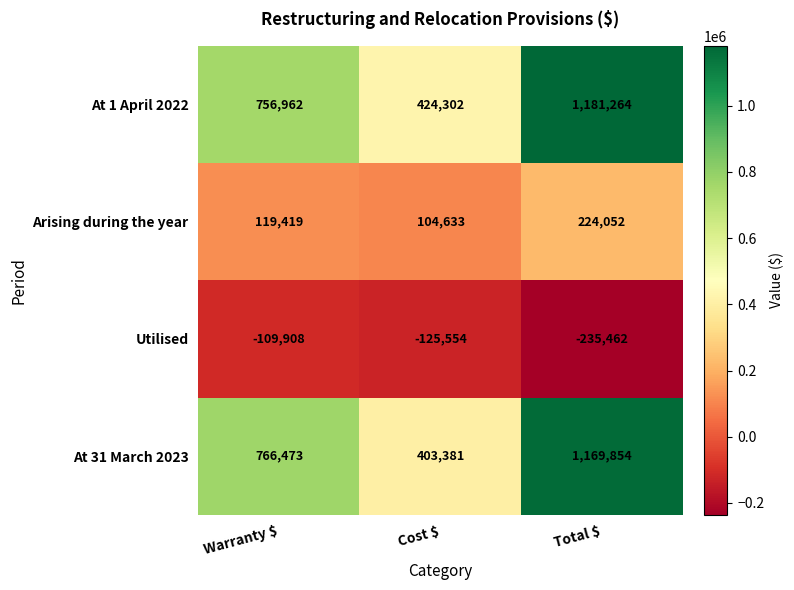

What is the sum of all At 1 April 2022 values?

2362528